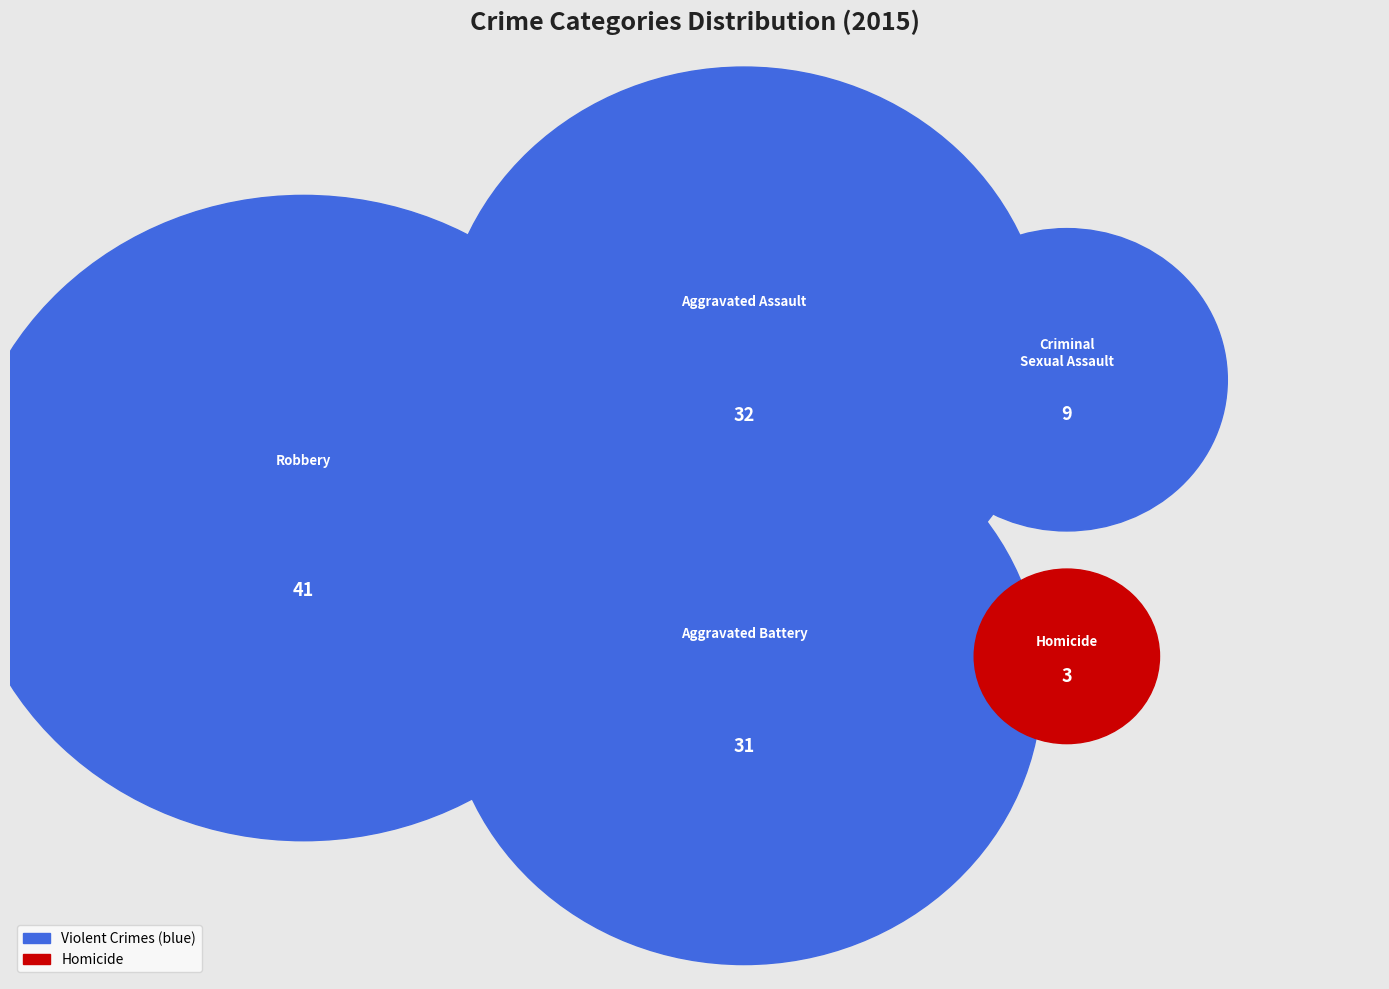

Which category has the biggest portion of the pie?

Robbery